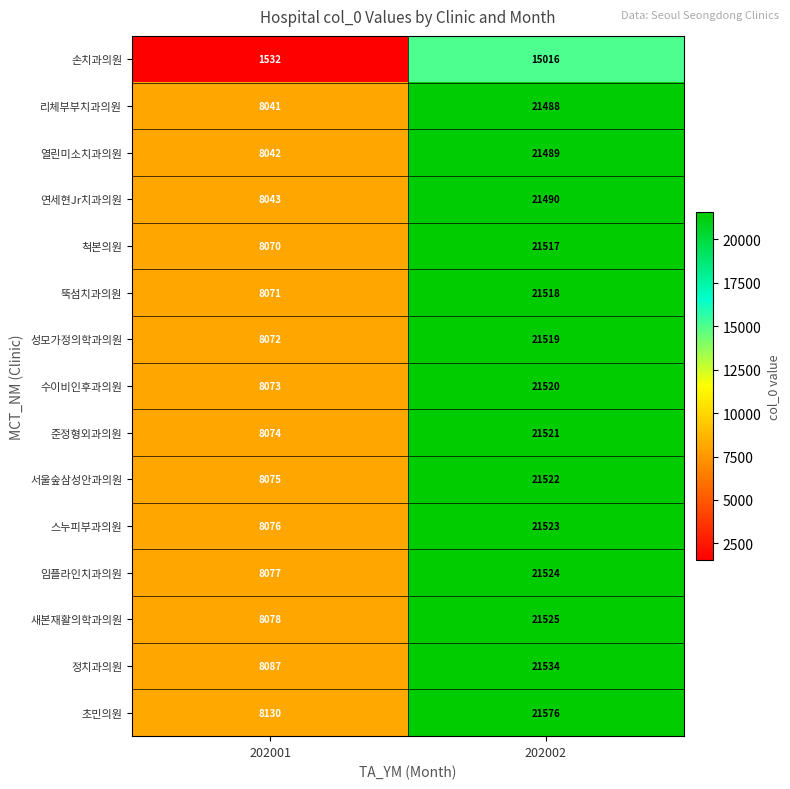

At how many categories does at least one series exceed 14958?

1